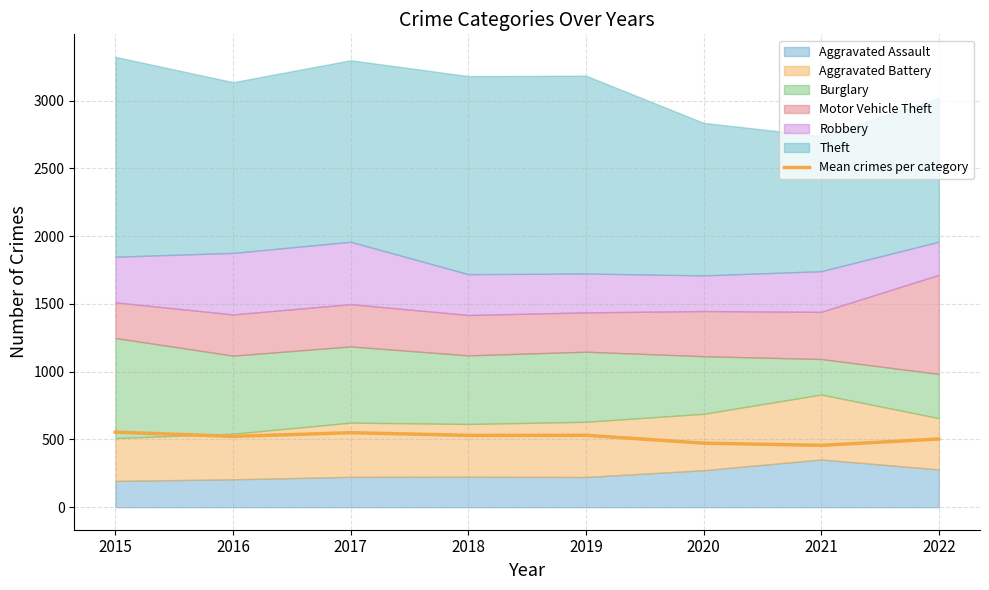

What is the sum of all values?

4118.3